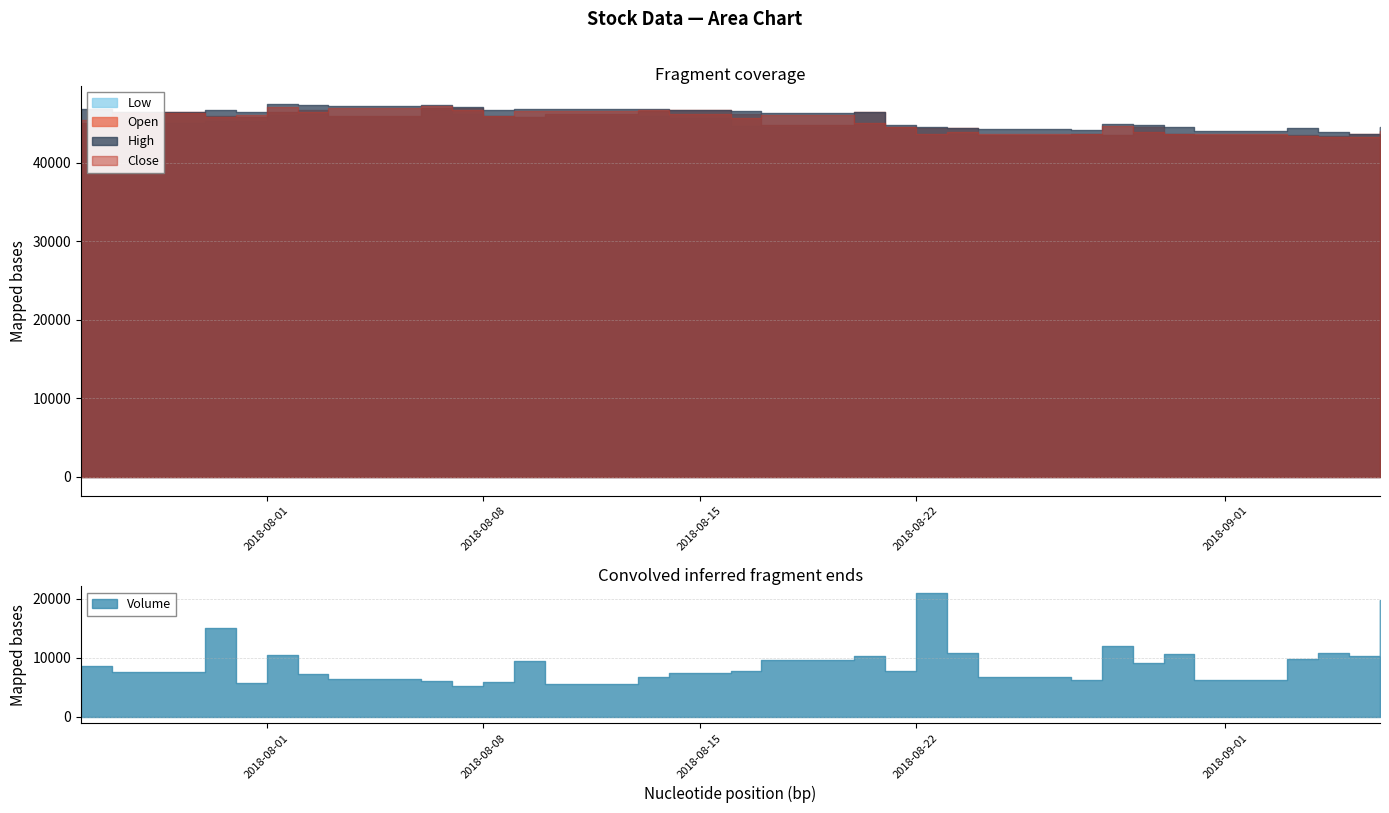

Which label corresponds to the largest value in the chart?

2018-08-01